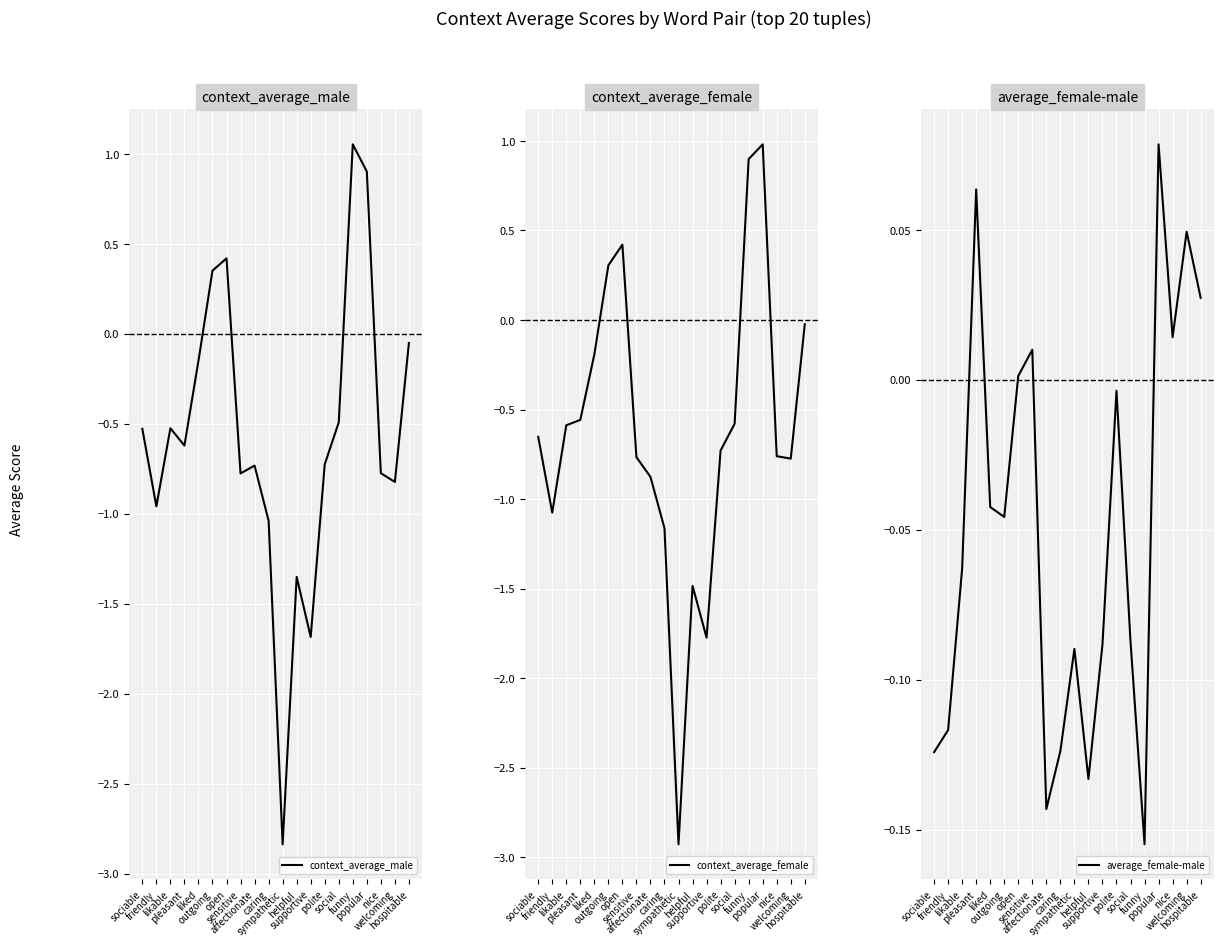

How many interior local valleys does the context_average_male series have?

6